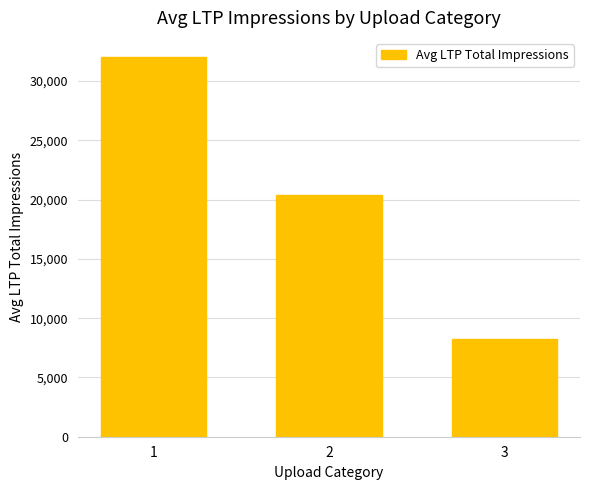

True or false: the data shows 5398.4 at 2.

False